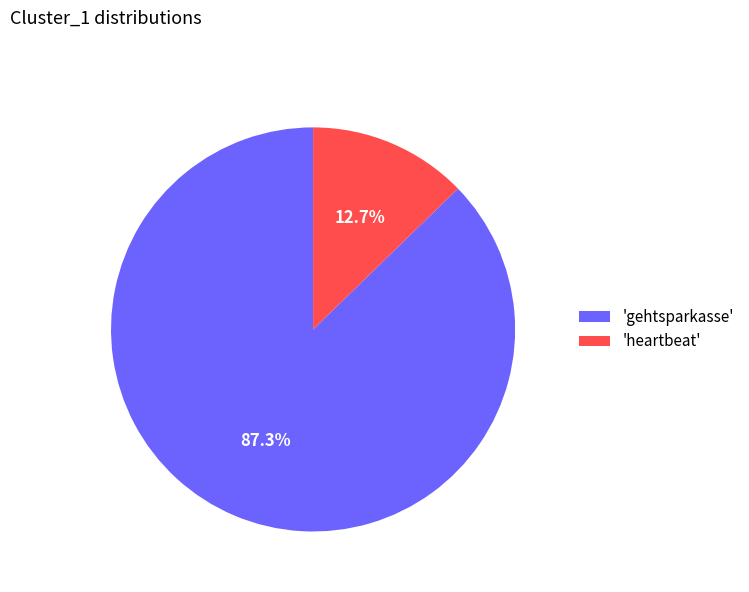

How many slices are in this pie chart?

2